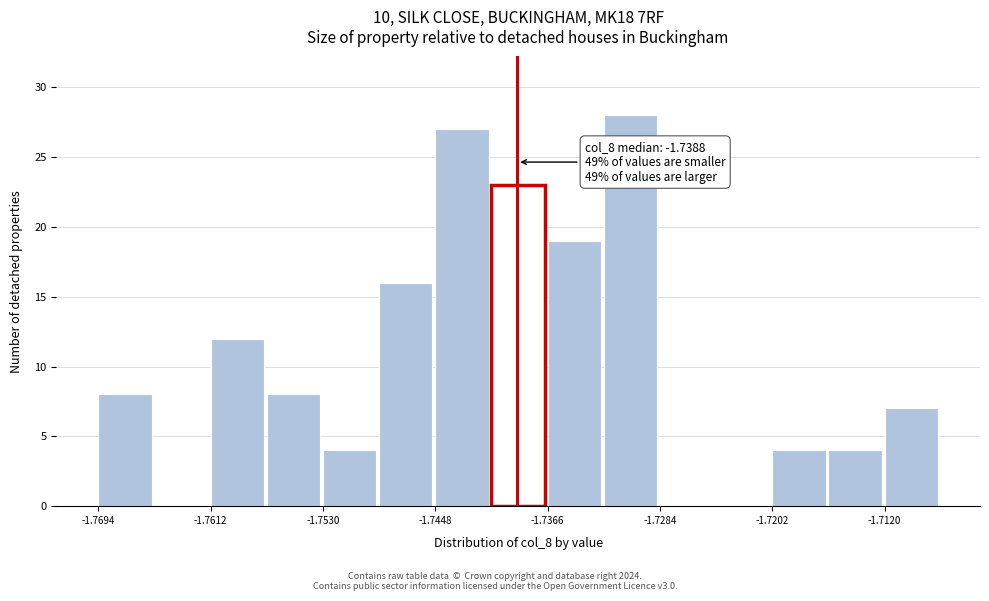

Which range on the x-axis has the tallest bar?

-1.732 to -1.728